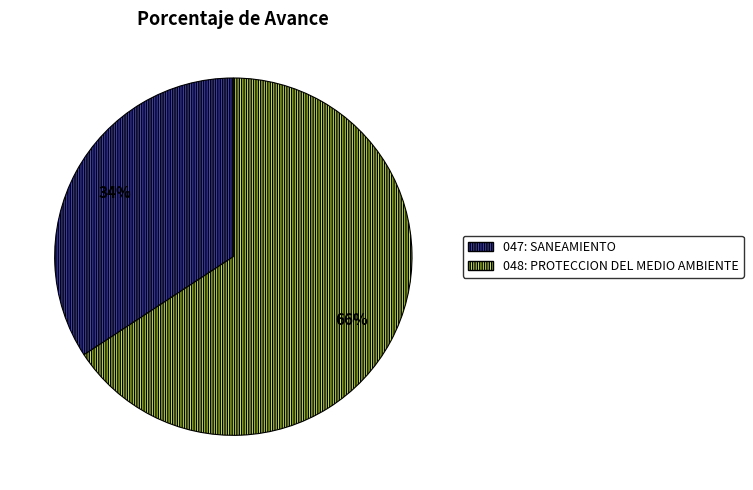

Which slice is the smallest?

047: SANEAMIENTO